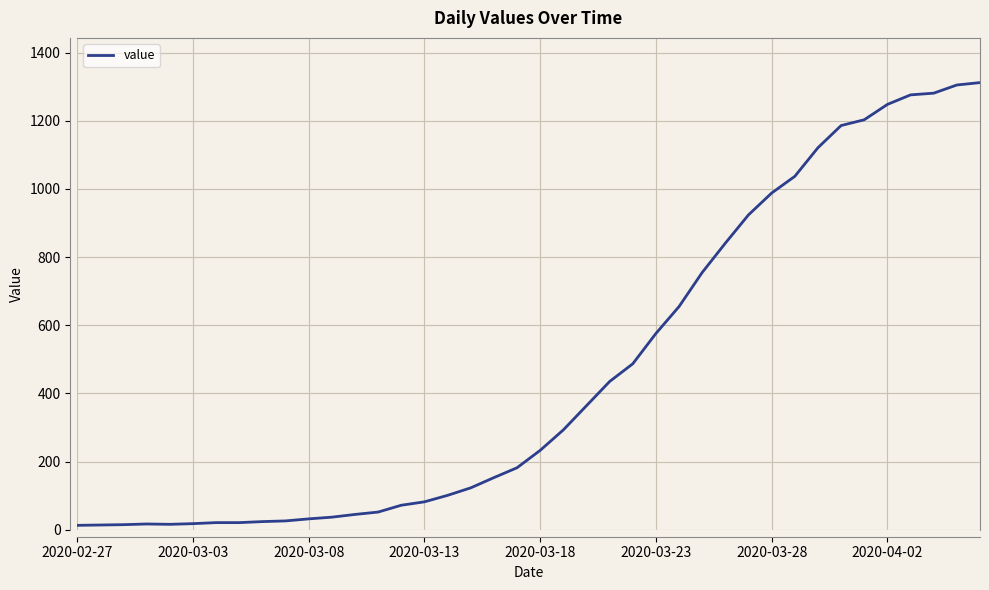

What is the greatest value displayed?

1312